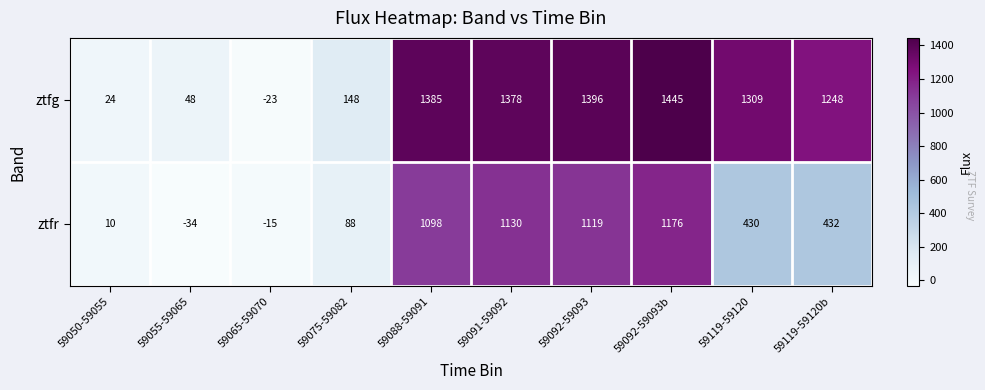

The value of ztfr at 59092-59093b is 560. True or false?

False